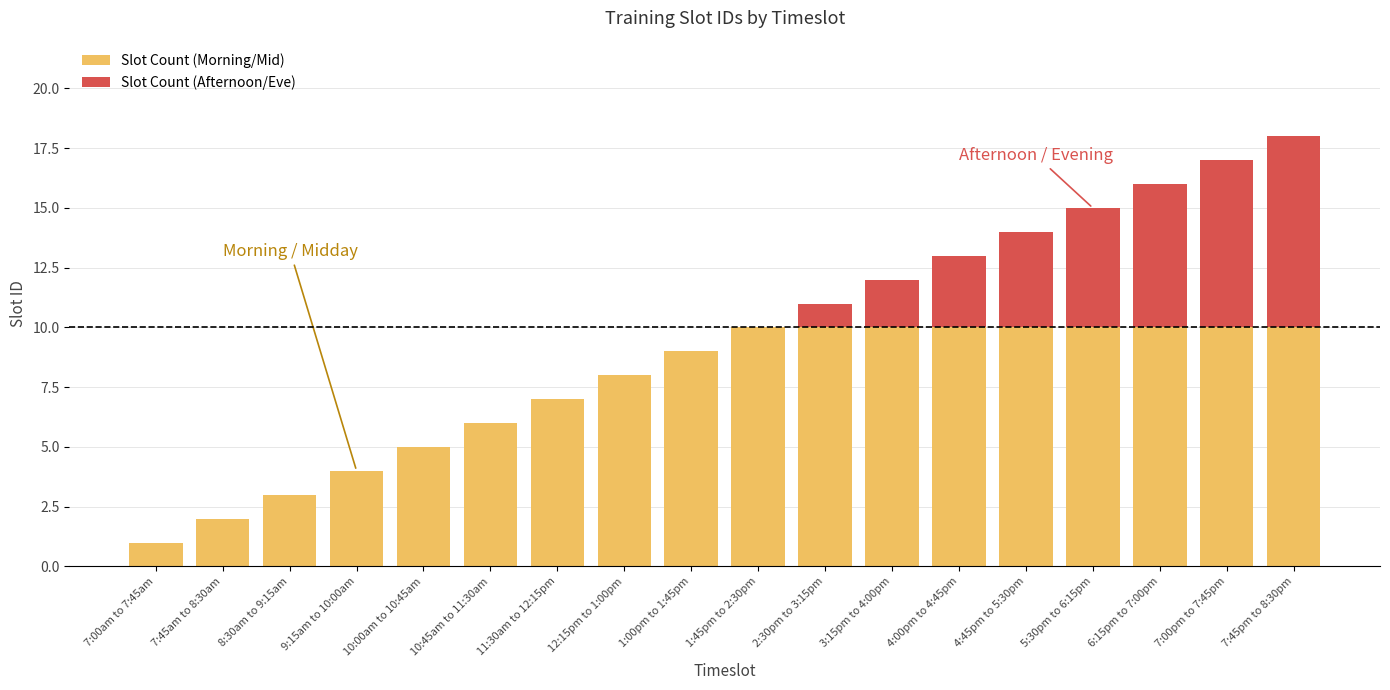

True or false: Slot Count (Morning/Mid) has a value of 6 at 9:15am to 10:00am.

False